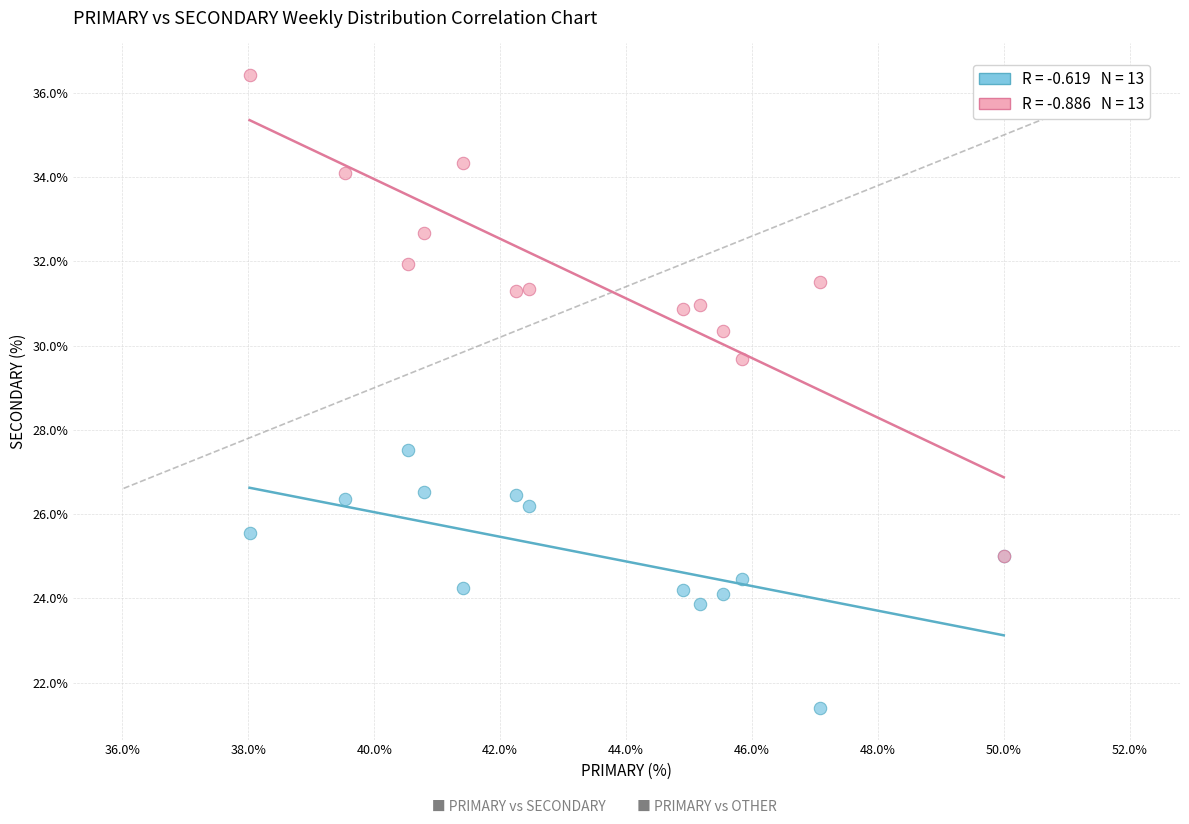

Across all series, what Y value is closest to 28?

27.5